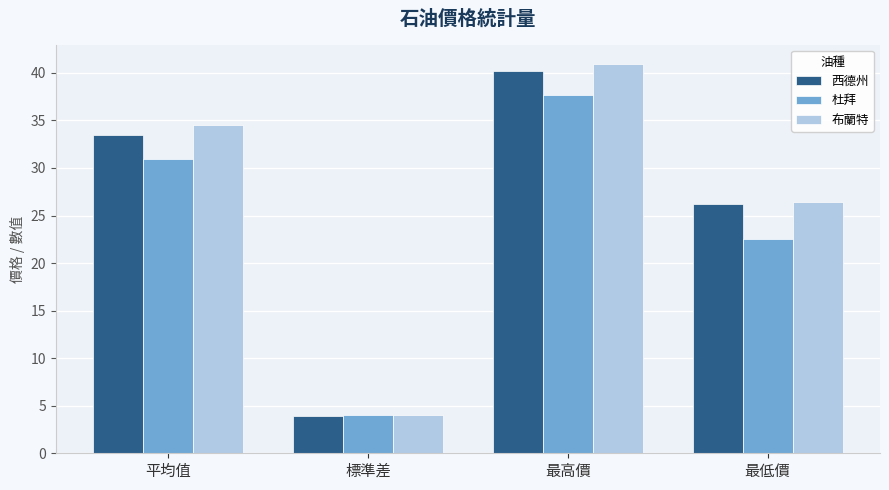

What is the sum of all 杜拜 values?

95.2